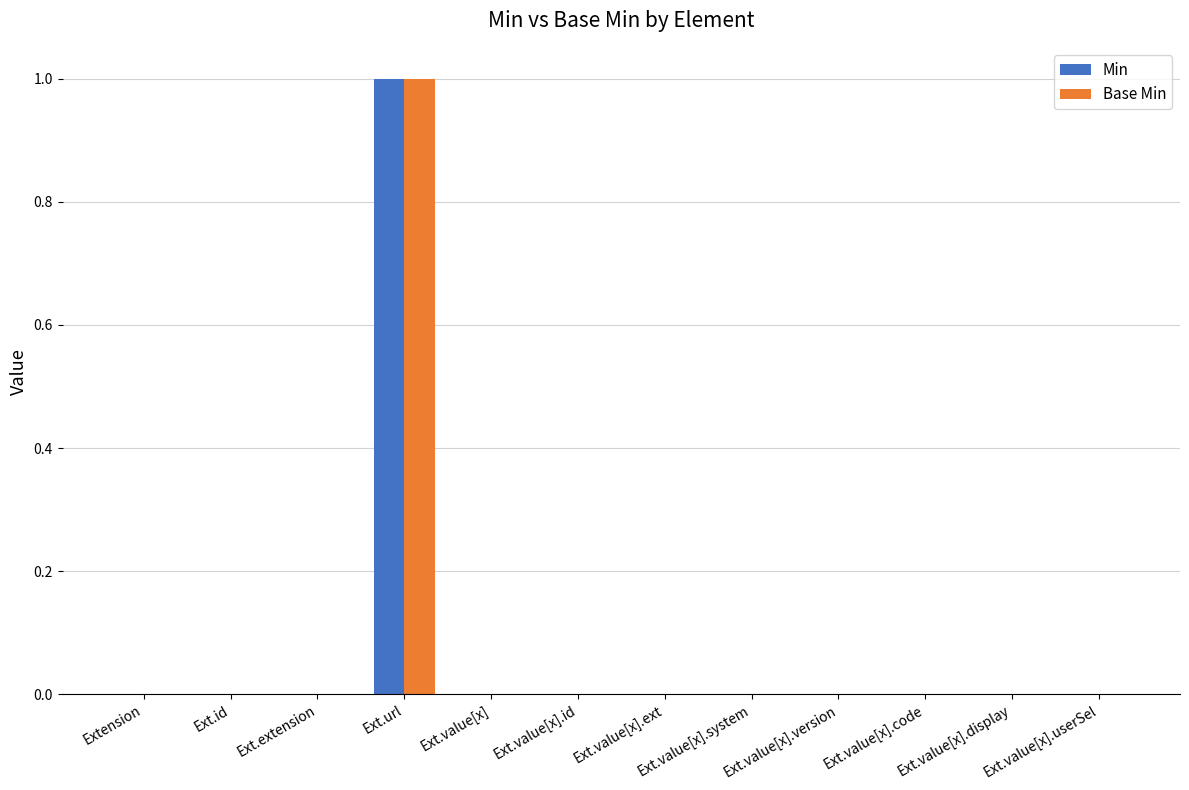

How many groups of bars are there?

12